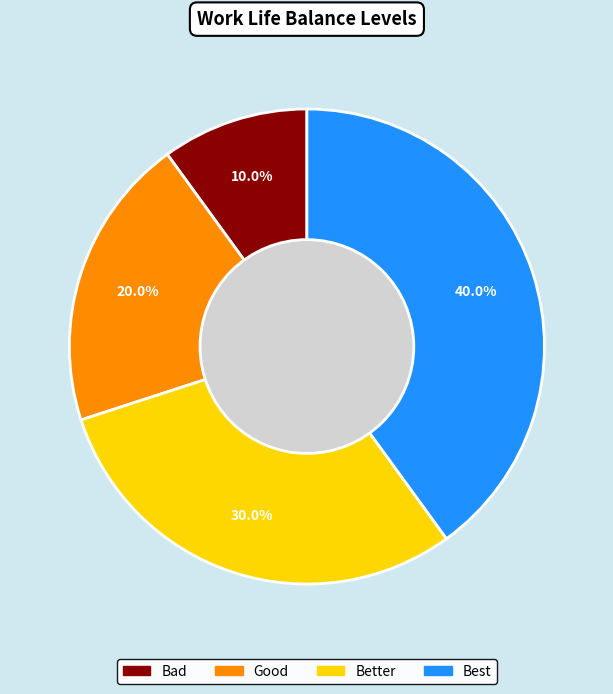

Count the number of slices in the pie.

4